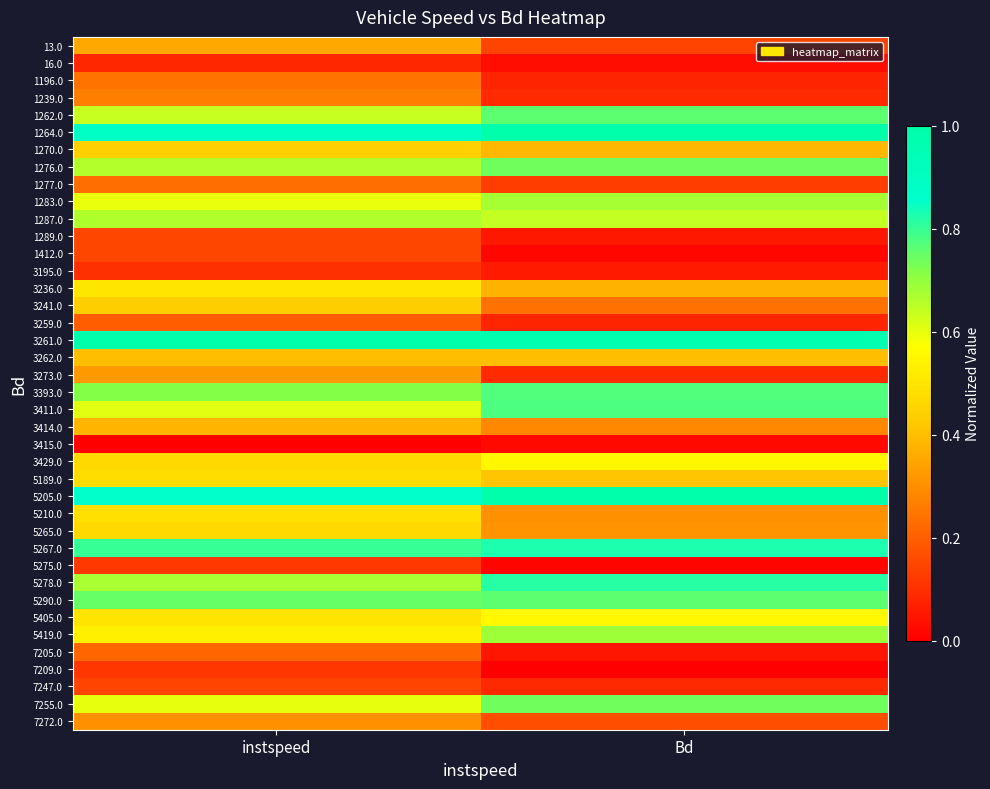

Which category has the lowest value across all series?

instspeed